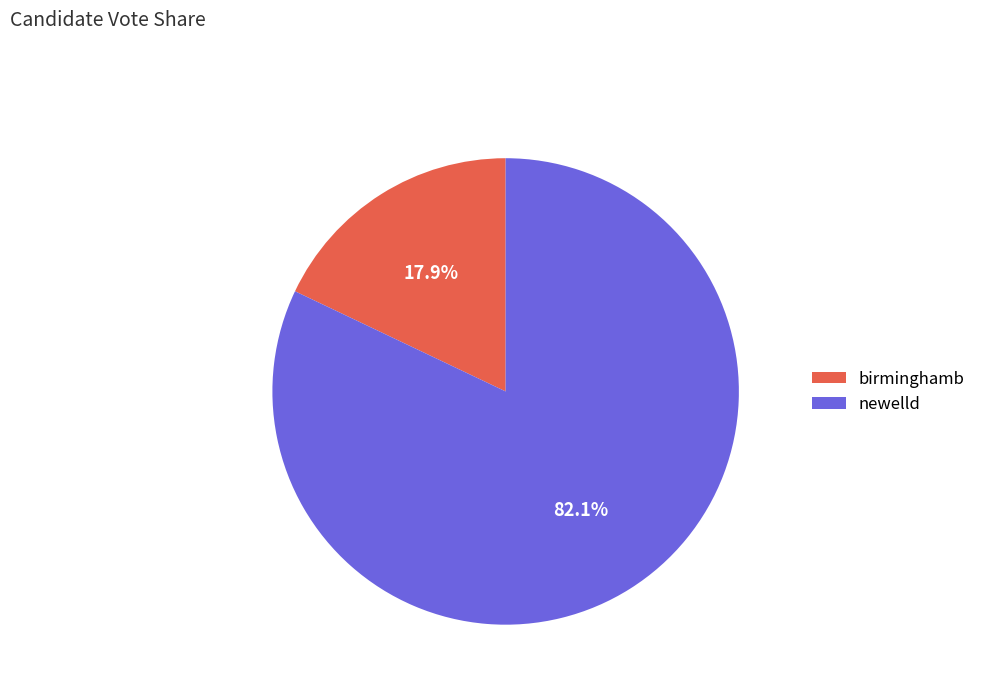

Do newelld and birminghamb together represent more than half of the pie?

Yes